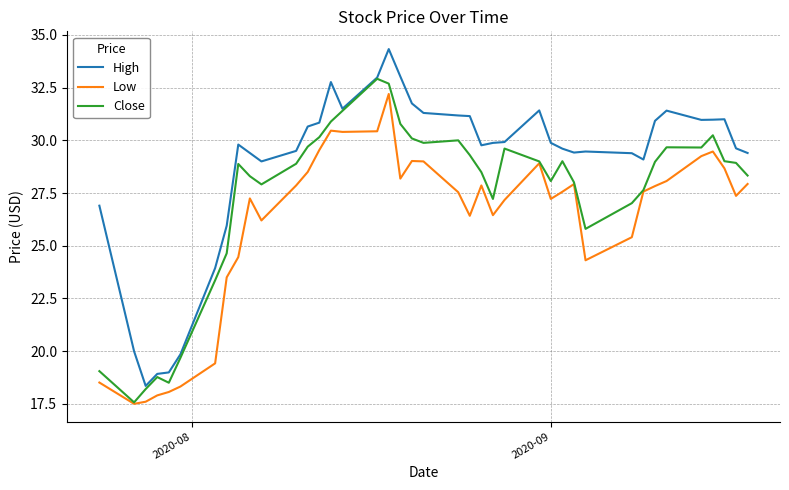

True or false: Low and High cross at least once.

False